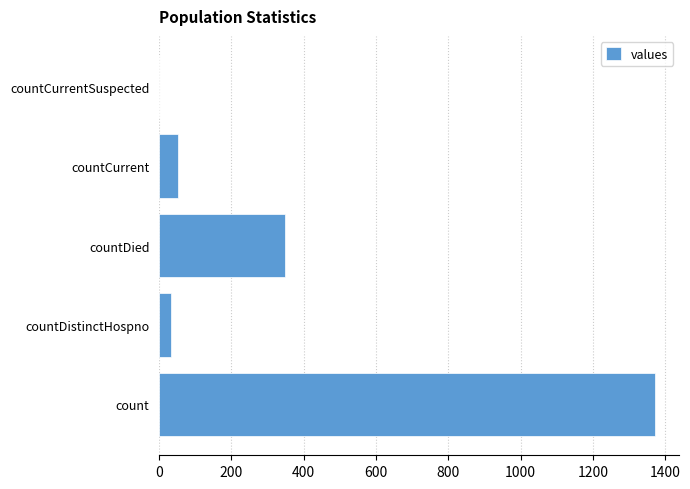

How many data points does each series have?

5